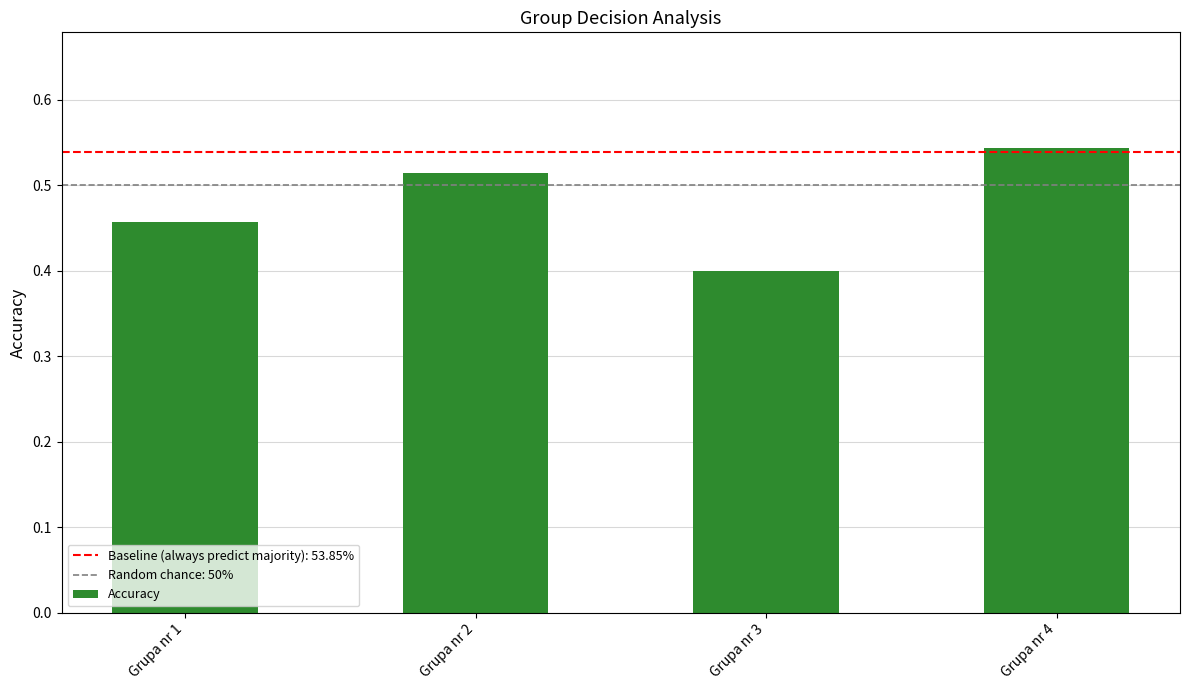

What is the difference between the second highest and minimum values?

0.1